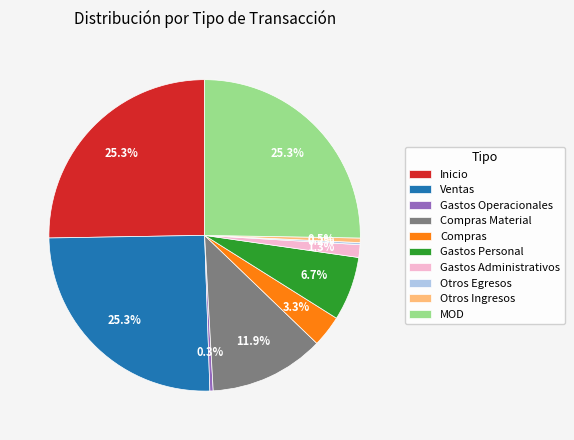

What percentage is NOT represented by Otros Ingresos?

99.5%